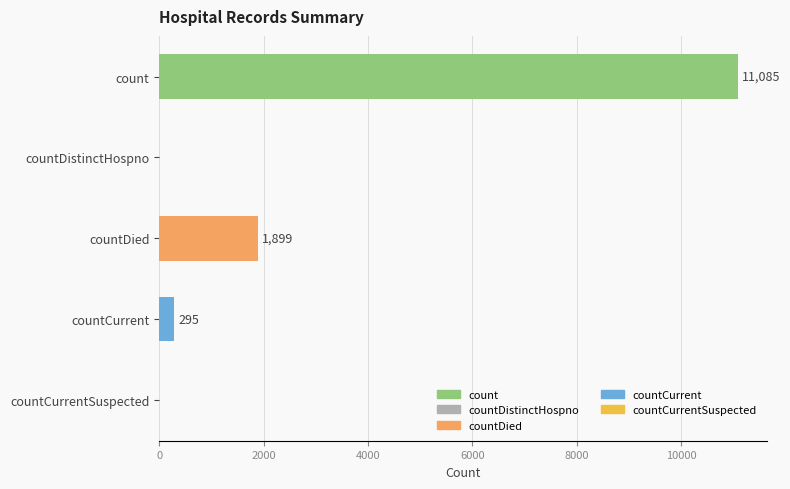

The value at count is 11085. True or false?

True